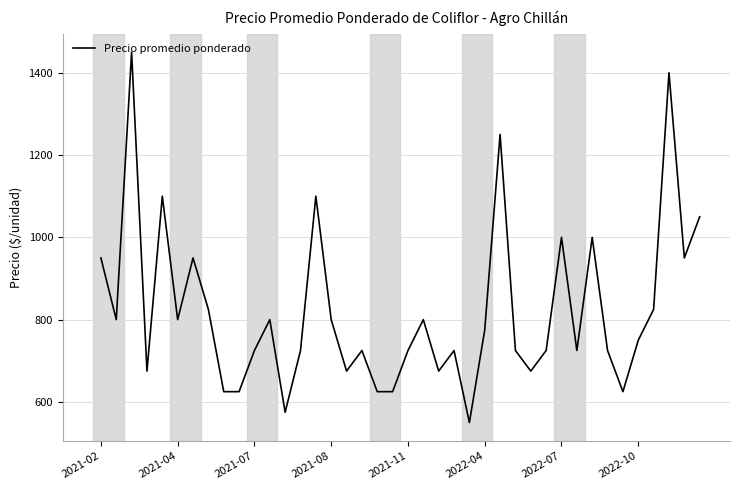

Reading left to right, extract all data points from this chart.

950	800	1450	675	1100	800	950	825	625	625	725	800	575	725	1100	800	675	725	625	625	725	800	675	725	550	775	1250	725	675	725	1000	725	1000	725	625	750	825	1400	950	1050